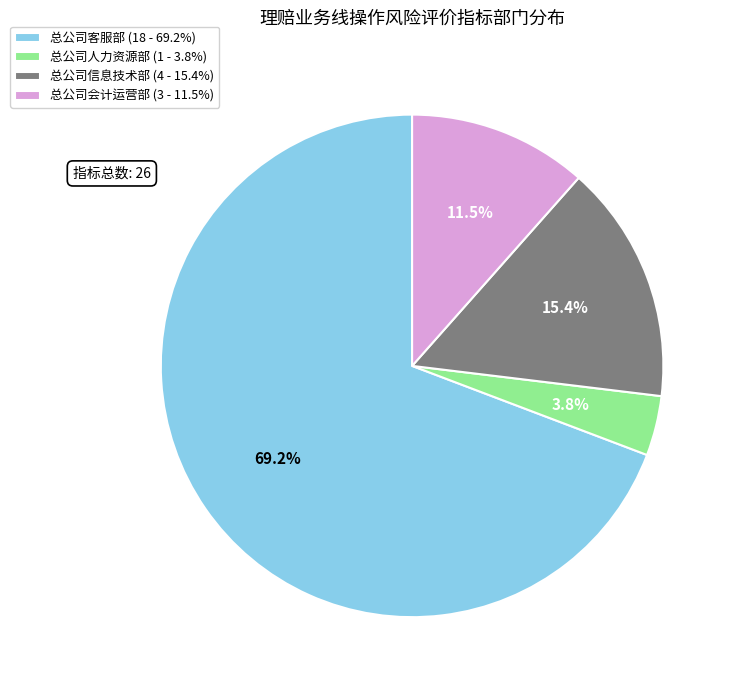

Is 总公司客服部 the majority of the pie?

Yes